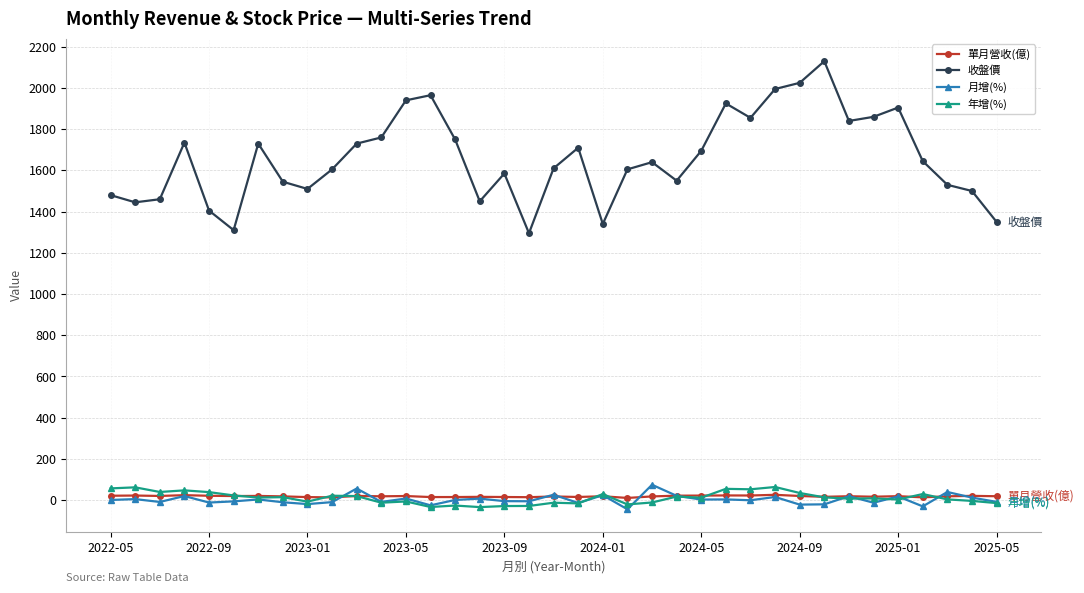

What is the greatest value displayed?

2130.0